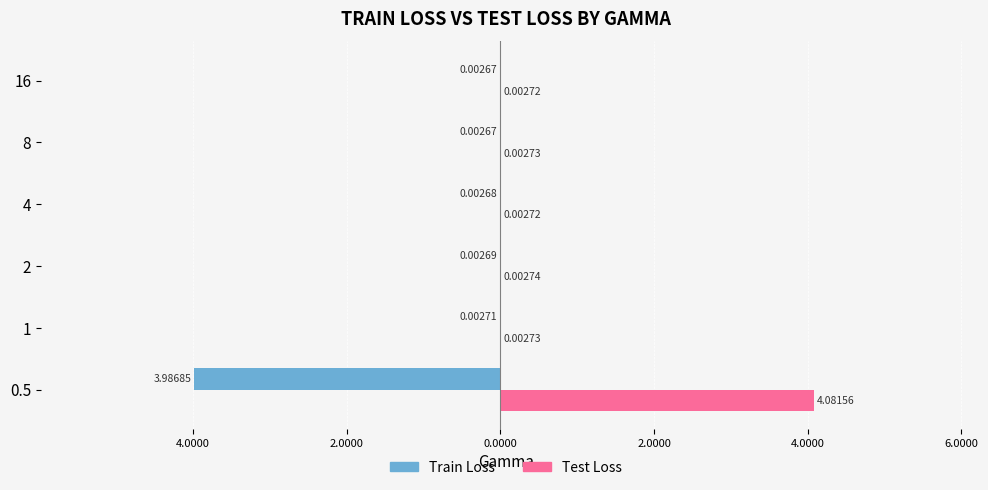

What are all the series names shown in the legend?

Train Loss, Test Loss